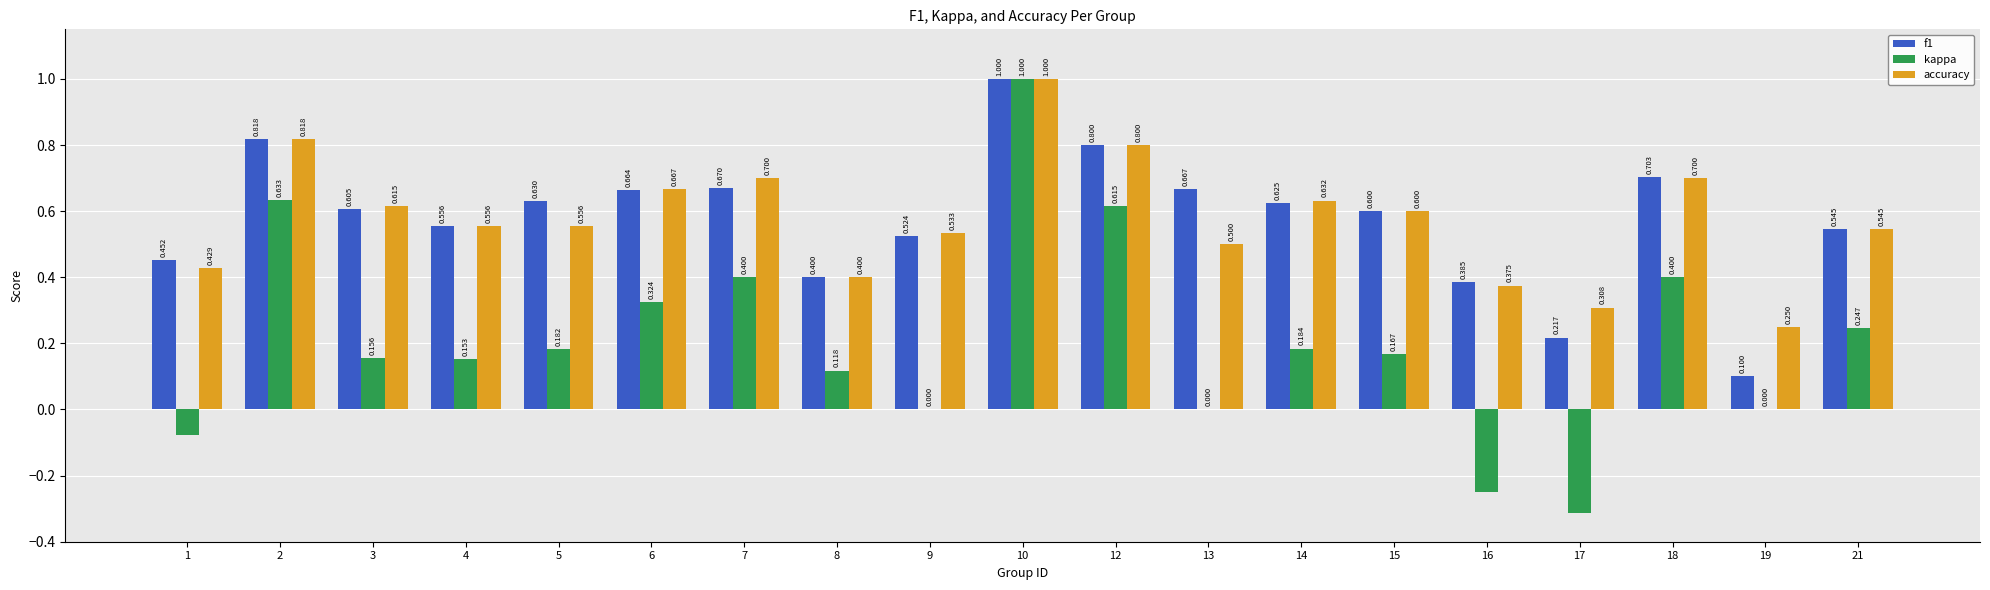

The value of f1 at 4 is 0.6. True or false?

True